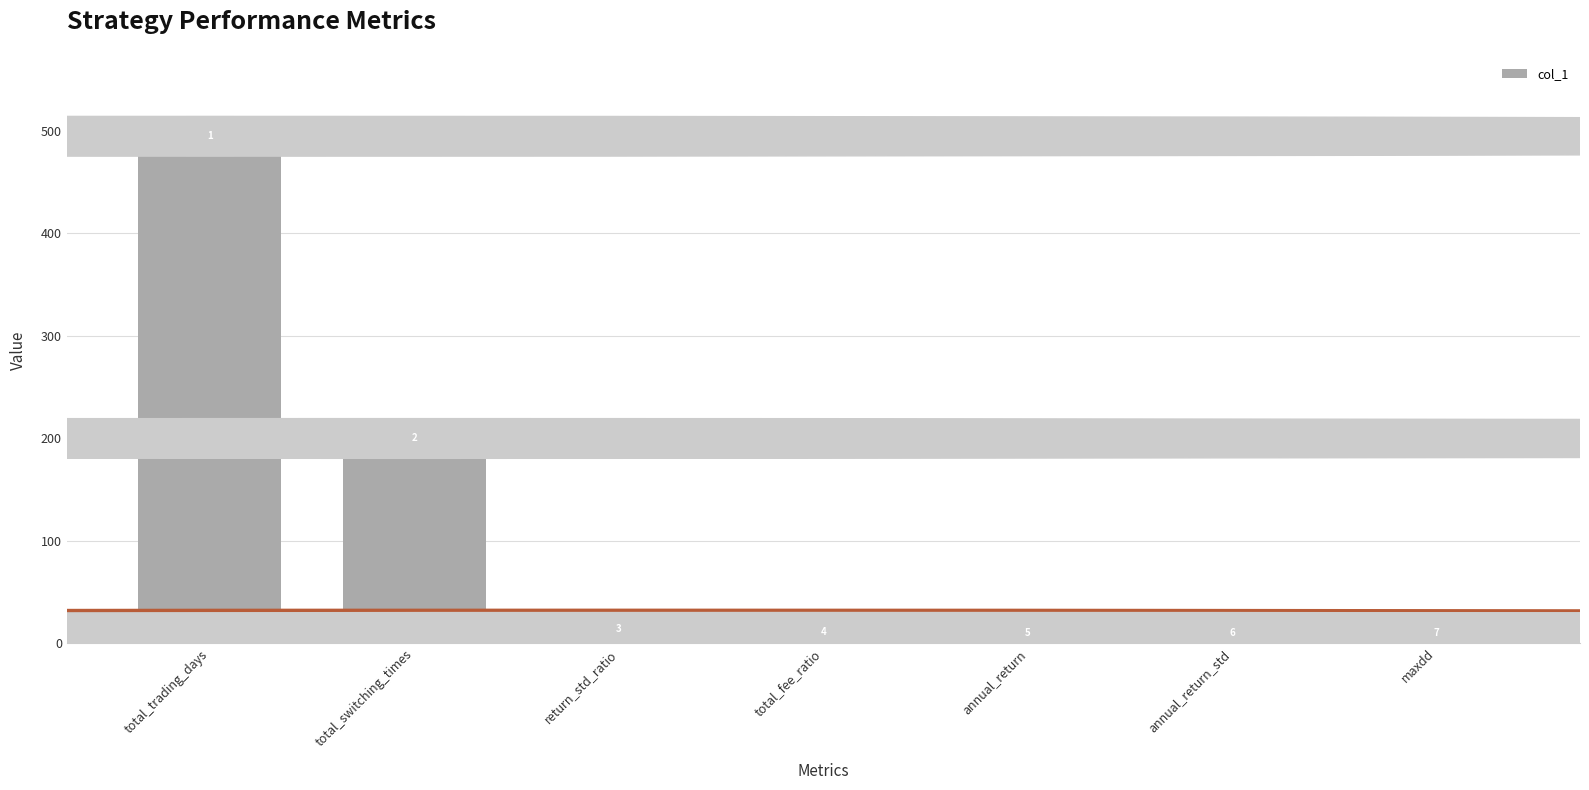

What is the minimum value shown in the chart?

0.1